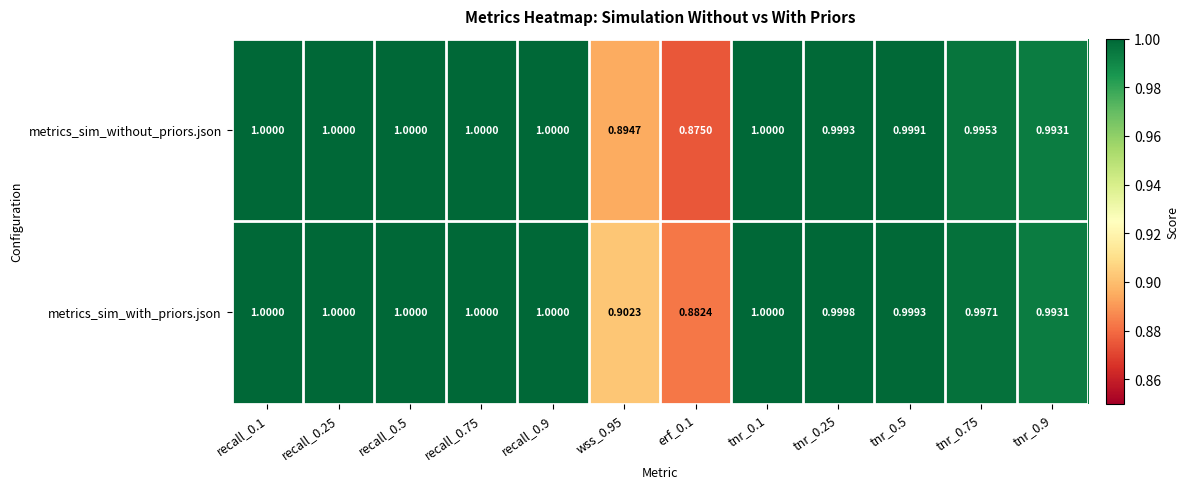

Which series has the largest total across all categories?

metrics_sim_with_priors.json